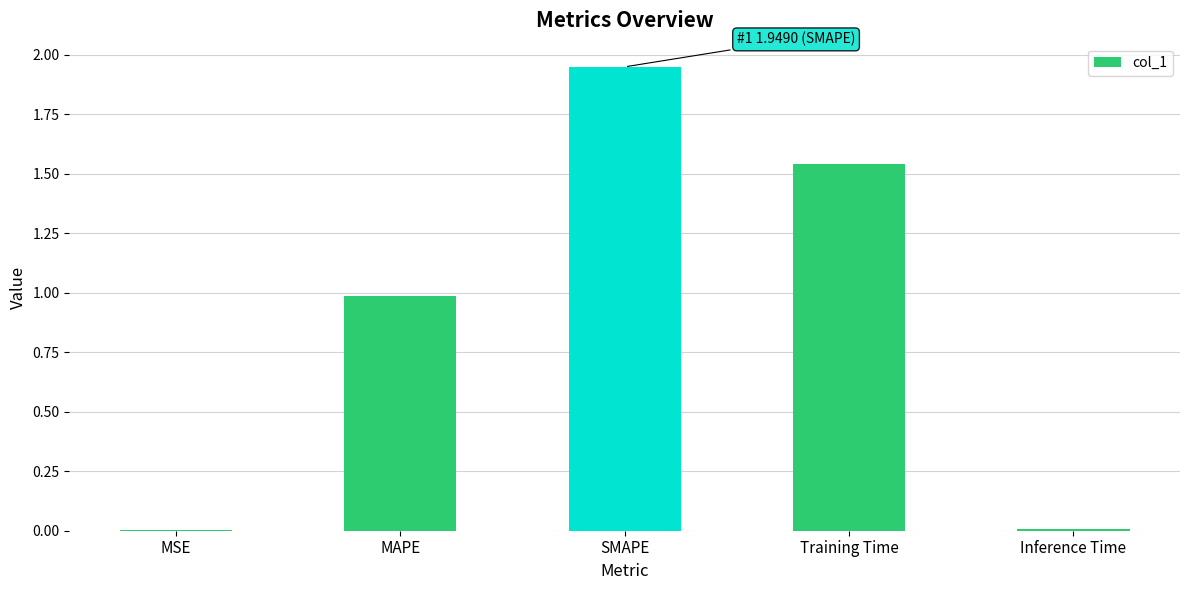

Which label corresponds to the largest value in the chart?

SMAPE